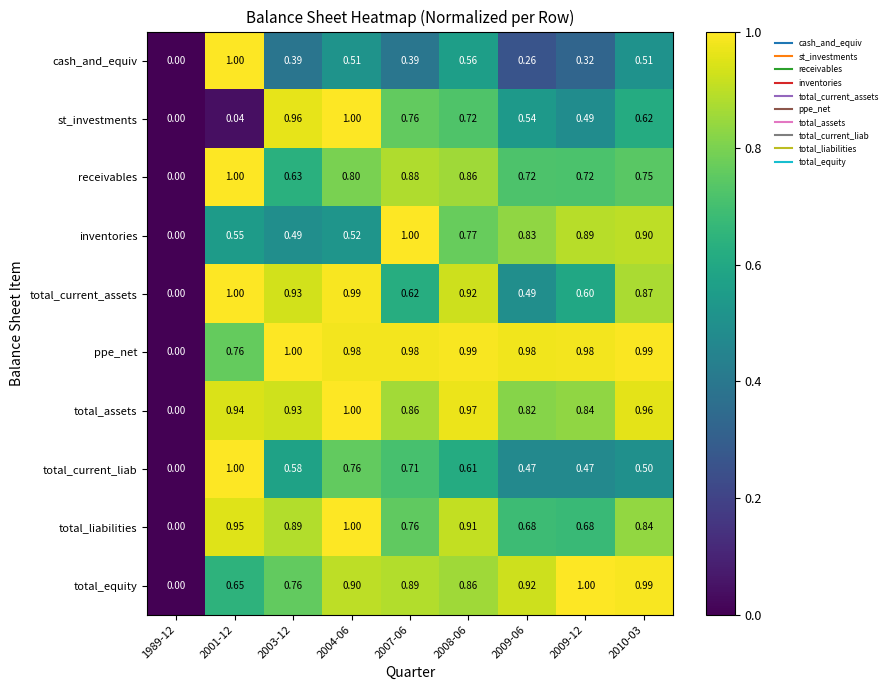

Which series changed the most between 2003-12 and 2008-06?

inventories